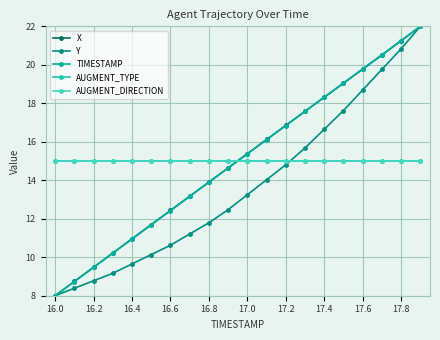

Does the chart have visible grid lines?

Yes